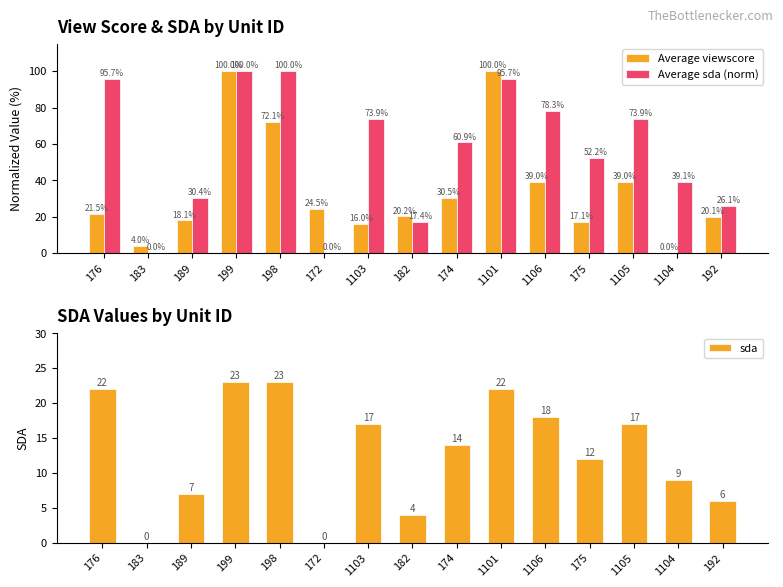

What position from the right is 199?

12